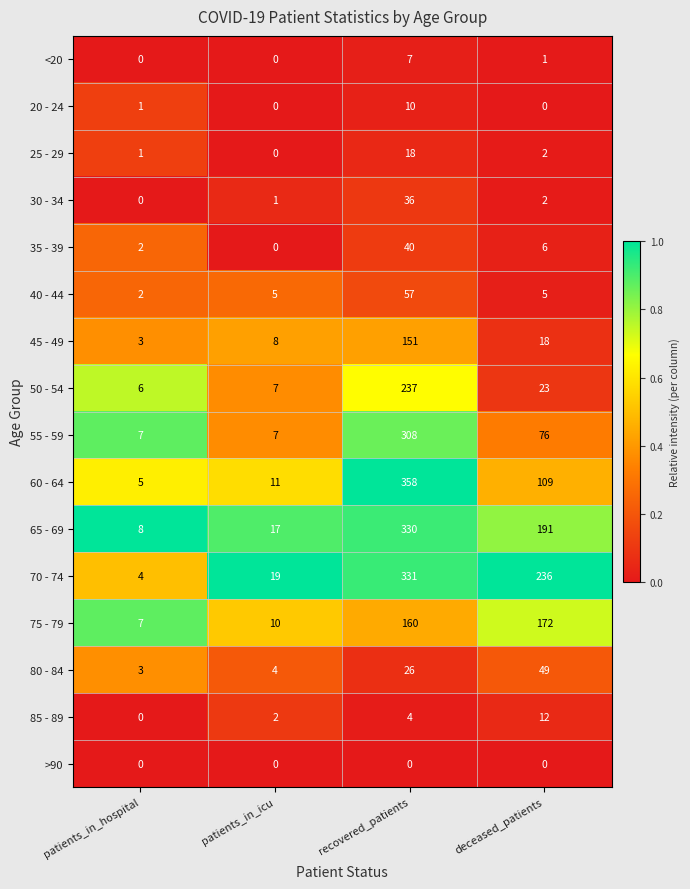

What is the greatest value displayed?

358